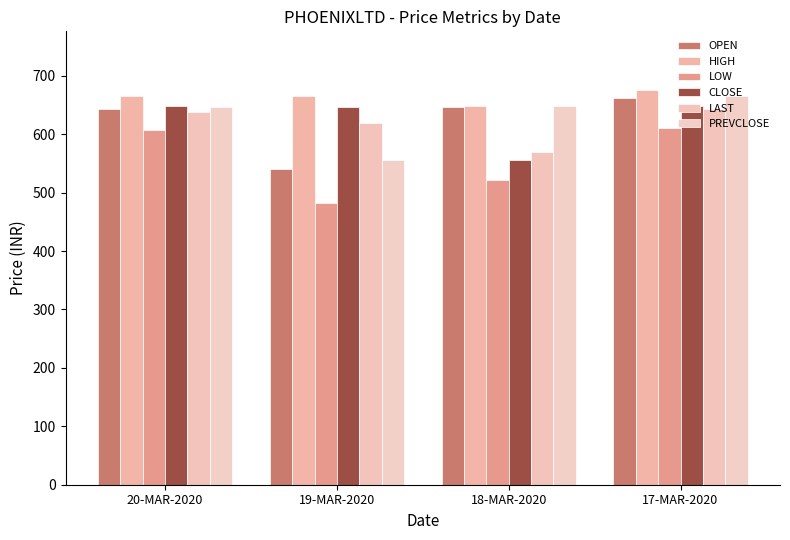

At 17-MAR-2020, list the series in order from smallest to largest.

LOW, LAST, CLOSE, OPEN, PREVCLOSE, HIGH